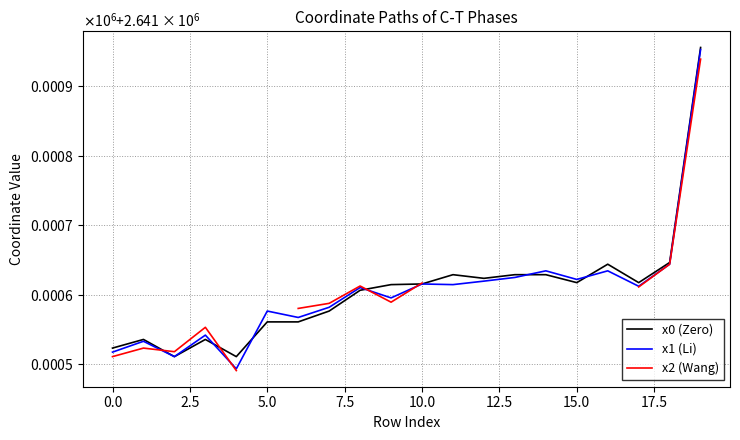

What is the average value of the x1 (Li) series?

2641605.2